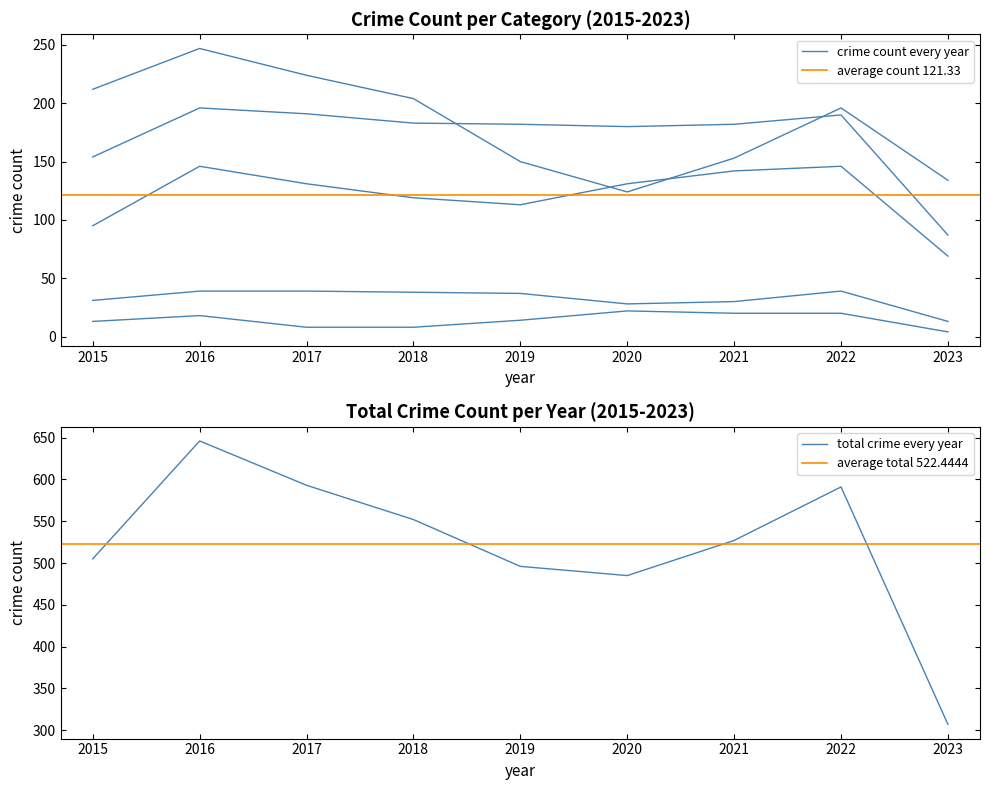

Reading left to right, what are all the values shown in this chart?

Aggravated Assault: 95	146	131	119	113	131	142	146	69
Aggravated Battery: 154	196	191	183	182	180	182	190	87
Criminal Sexual Assault: 31	39	39	38	37	28	30	39	13
Homicide: 13	18	8	8	14	22	20	20	4
Robbery: 212	247	224	204	150	124	153	196	134
Total: 505	646	593	552	496	485	527	591	307